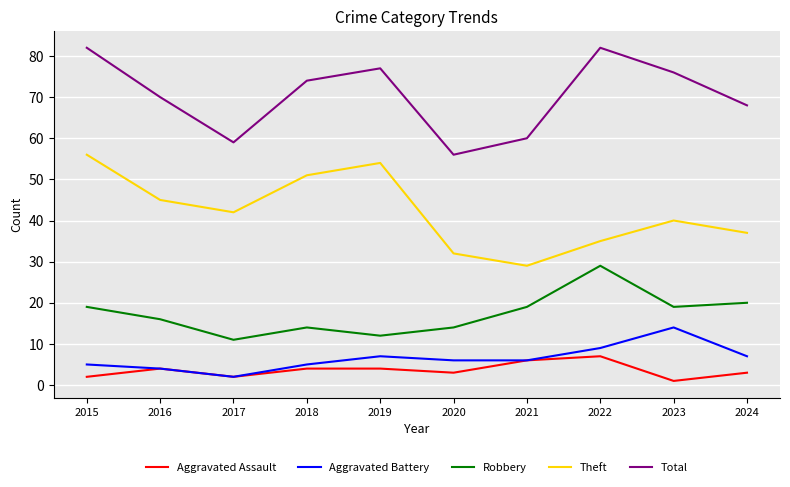

What is the difference between the maximum and minimum values in the Robbery series?

18